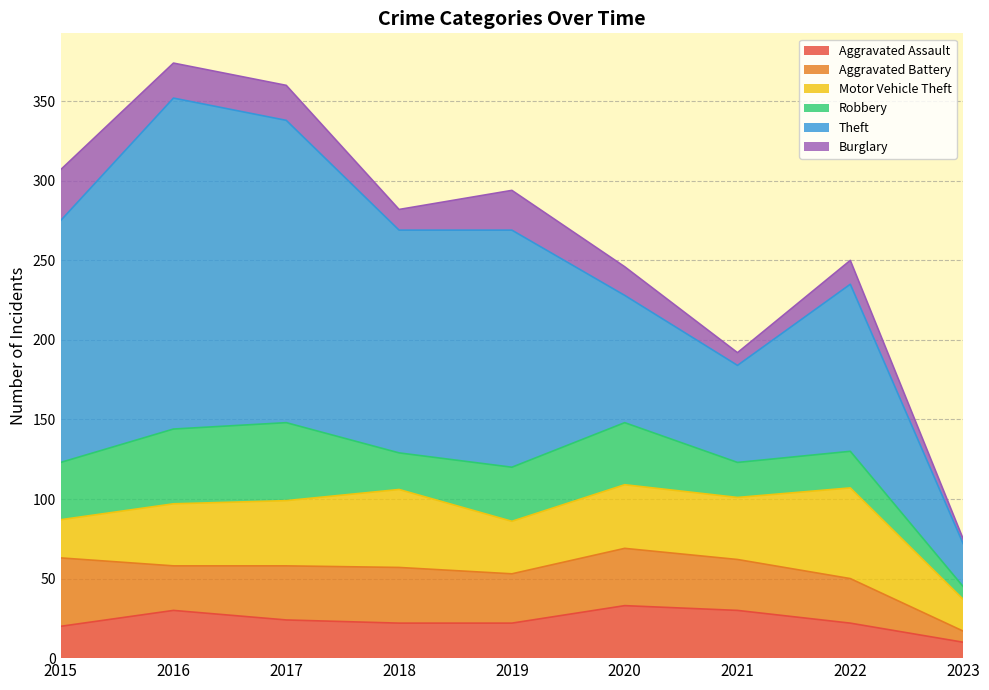

Does the chart have visible grid lines?

Yes